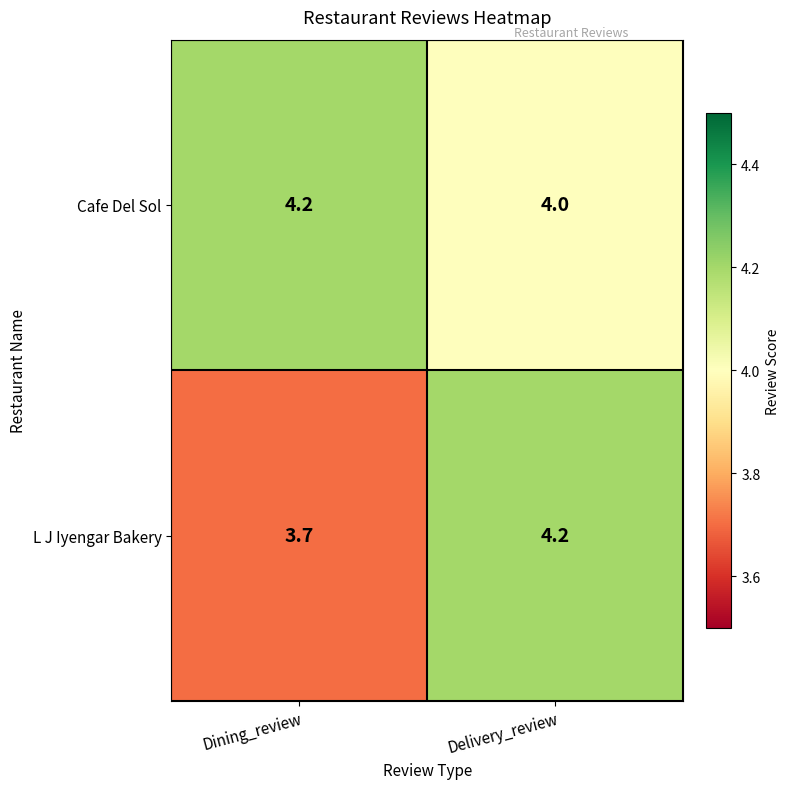

List the labels in order of Cafe Del Sol value, smallest first.

Delivery_review, Dining_review